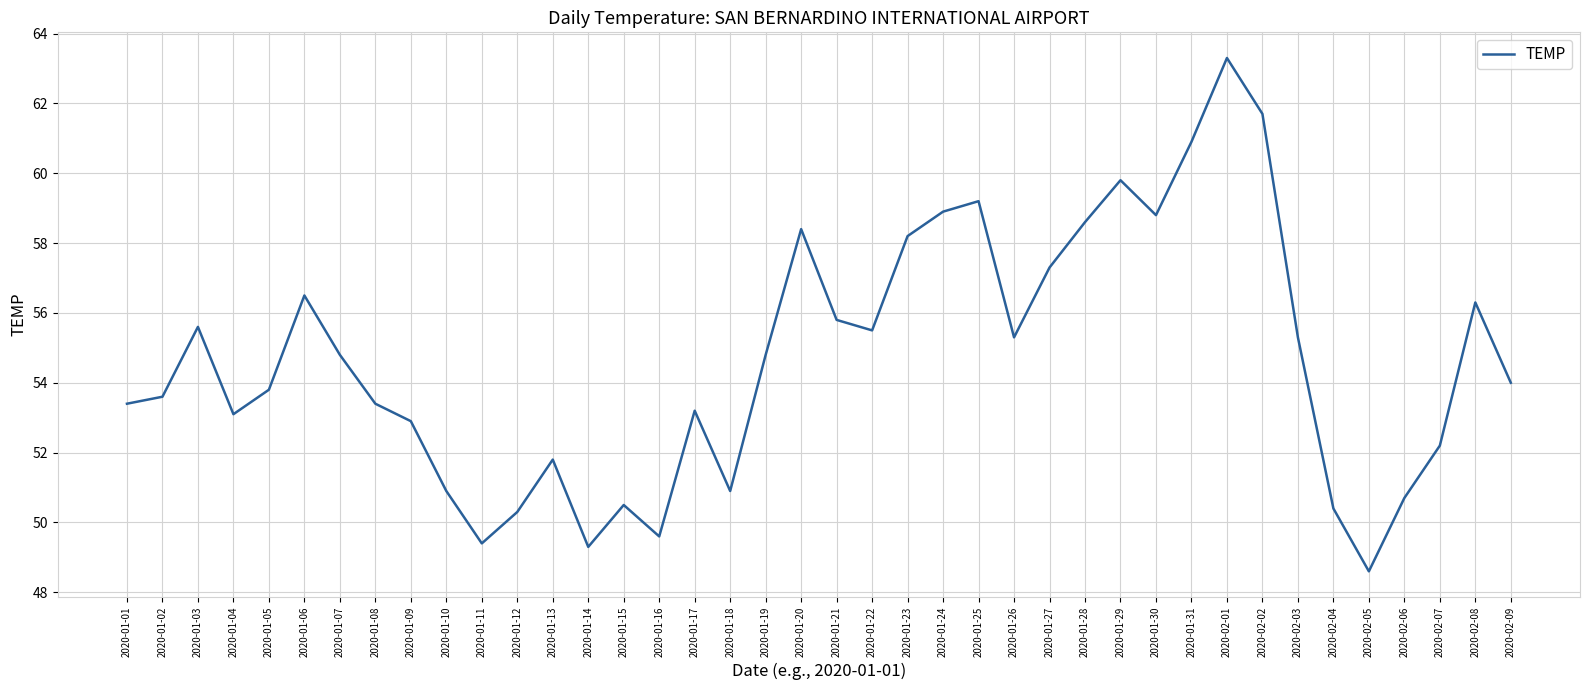

What is the change in value from 2020-01-08 to 2020-01-31?

+7.5